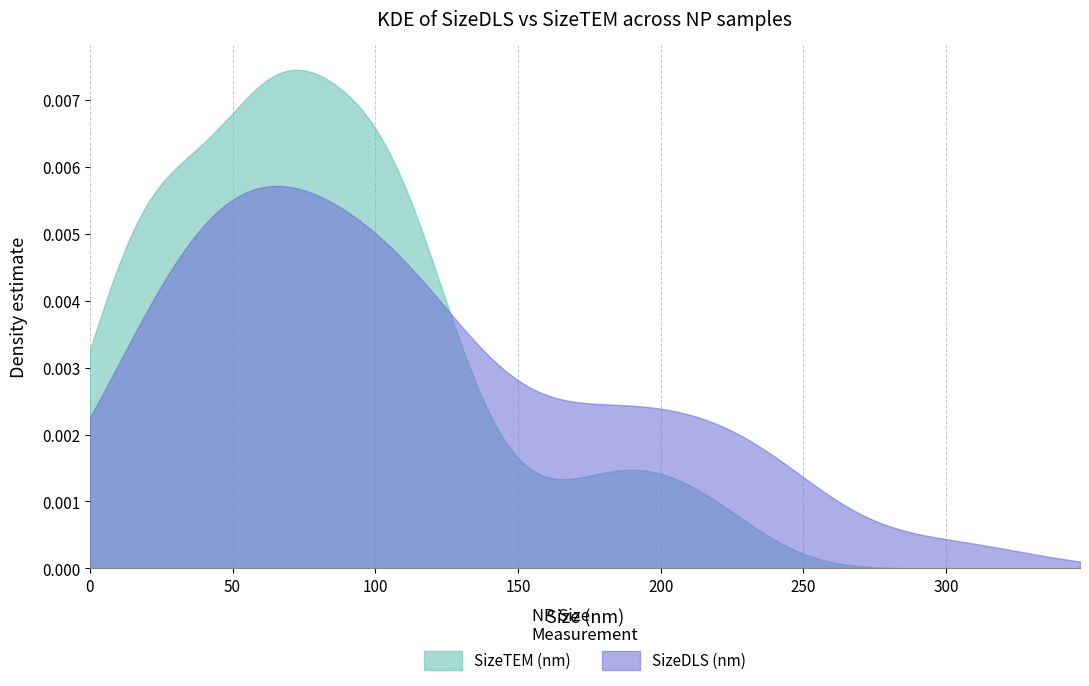

Which series has the largest total across all categories?

SizeDLS (nm)